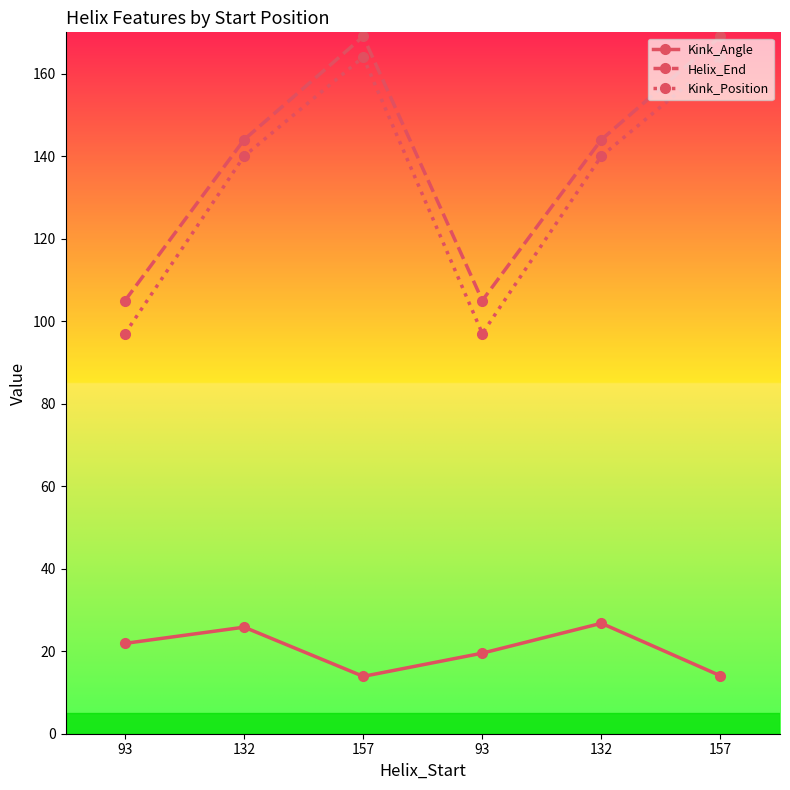

How many distinct data groups are displayed?

3